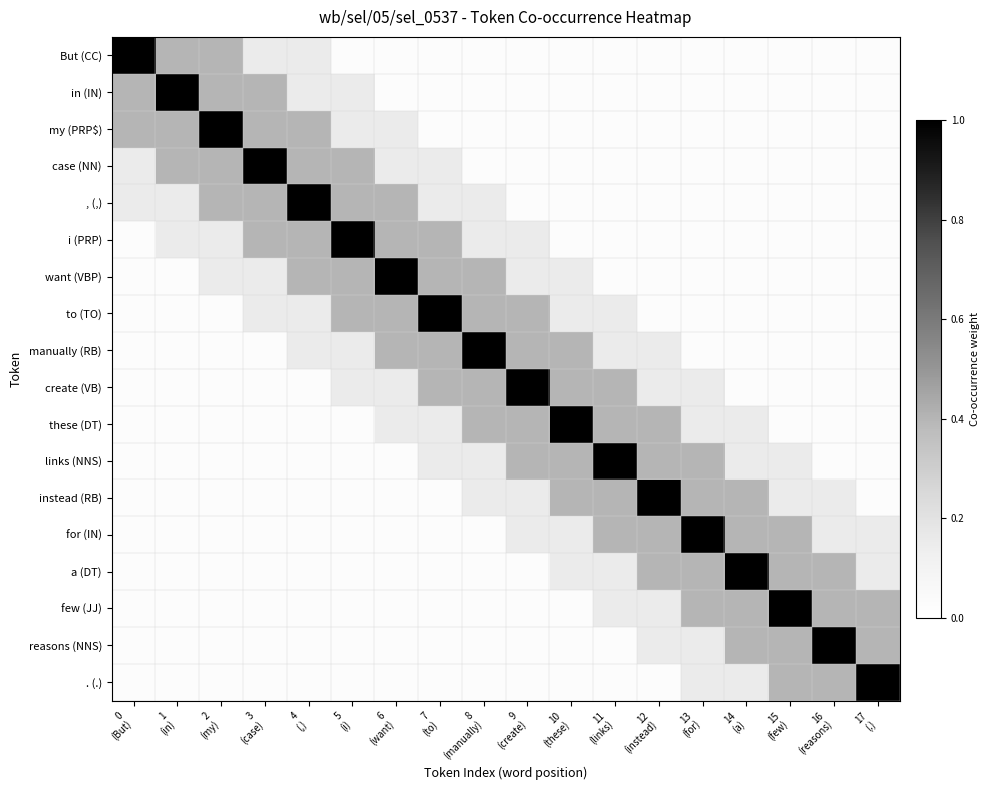

Which series has the largest total across all categories?

, (,)